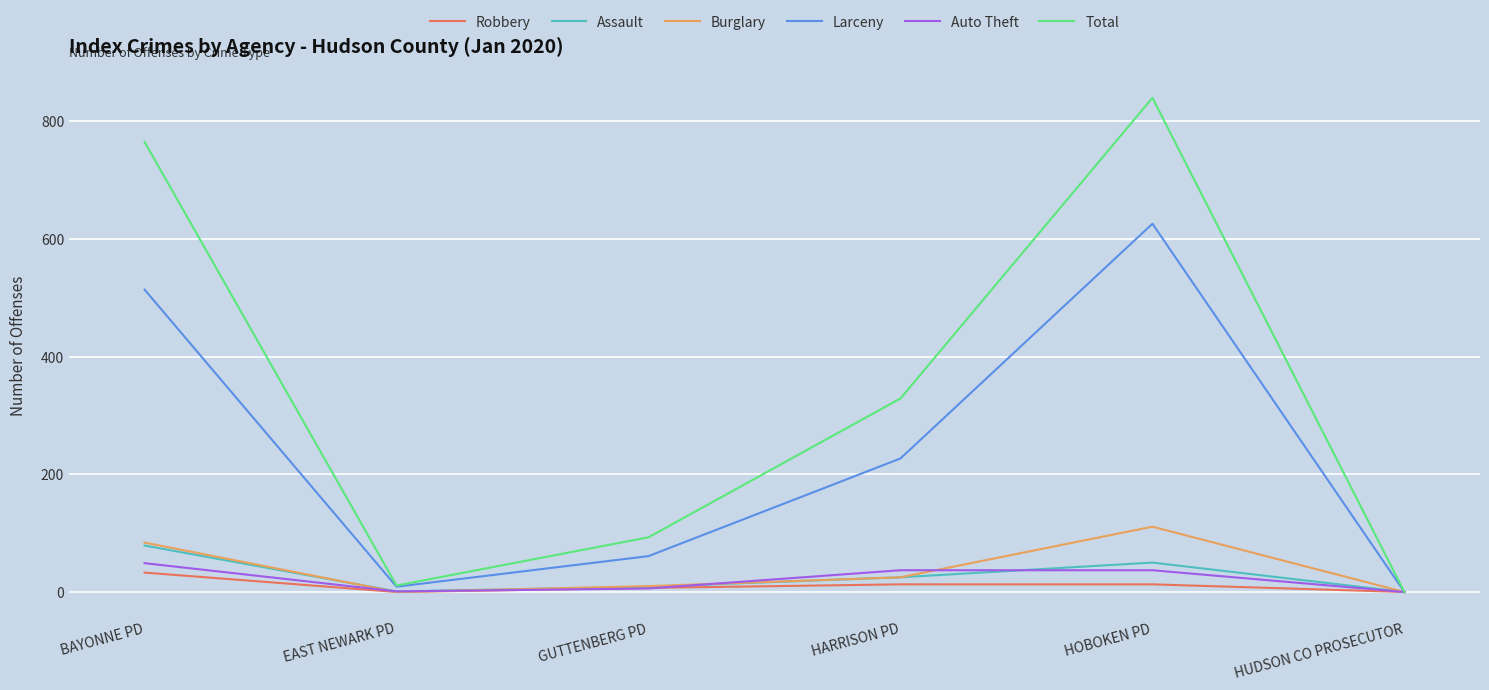

How many values in the Burglary series are below 25?

3